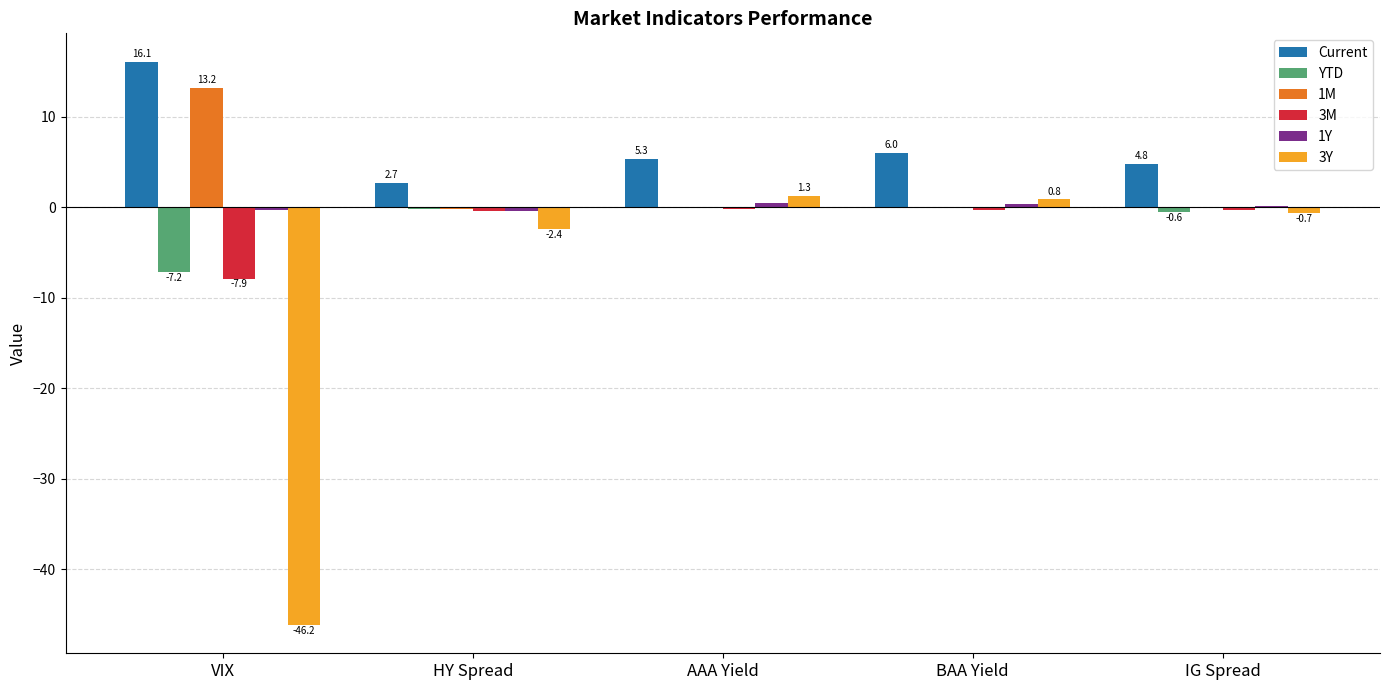

What is the sum of all Current values?

34.9